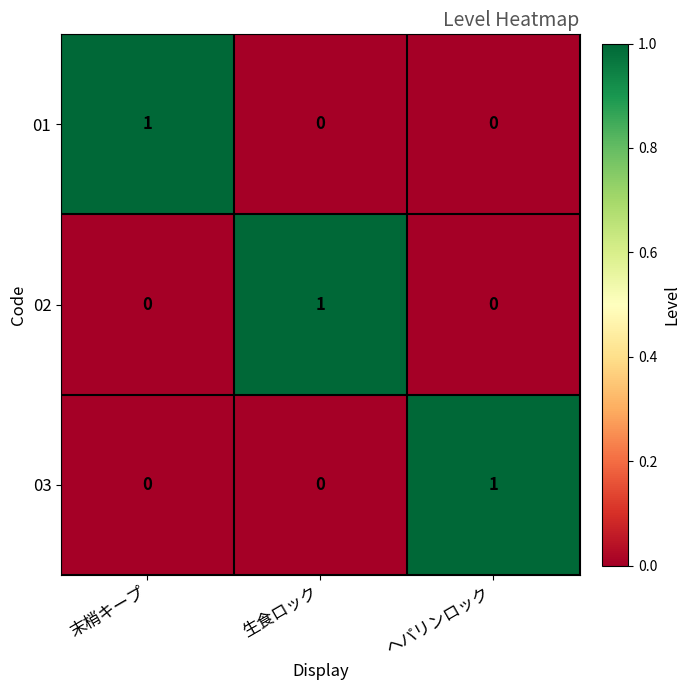

At how many categories does at least one series exceed 0?

3